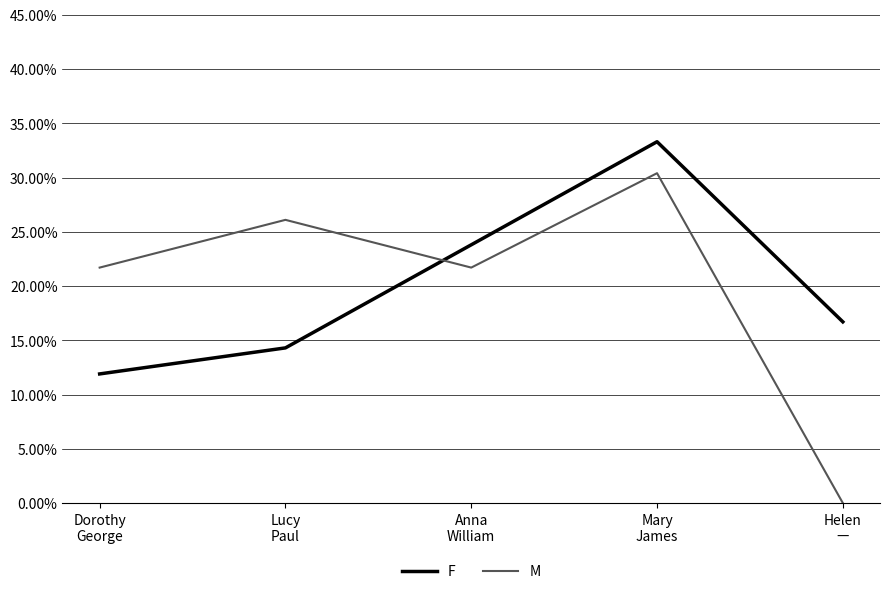

What is the minimum value for F?

0.1